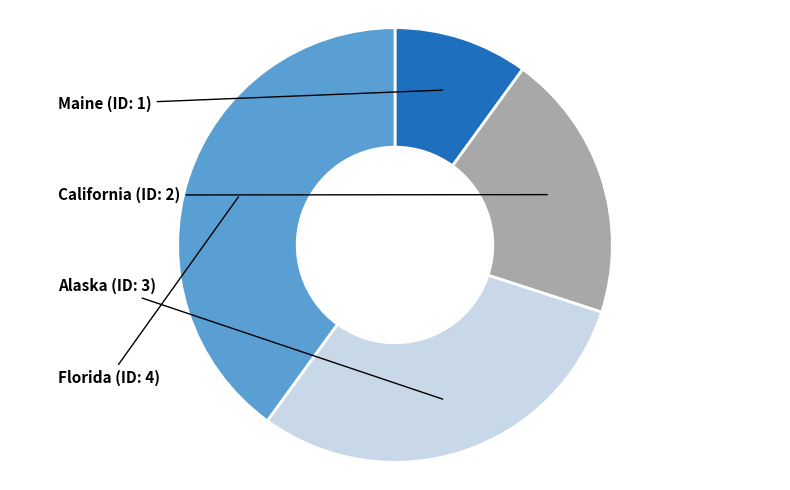

Is there a majority slice in this chart?

No